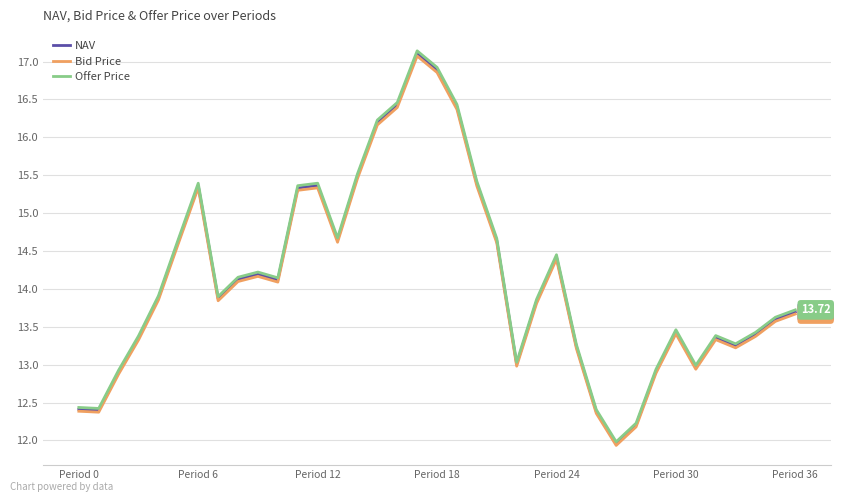

Which series has the widest spread of values?

Offer Price